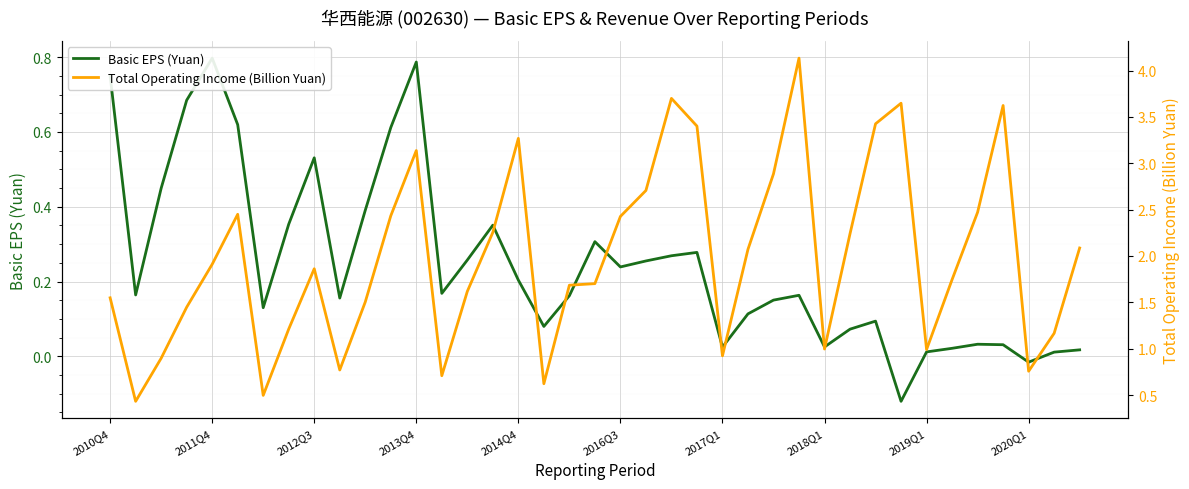

Where does the Total Operating Income (Billion Yuan) series first go above 1?

2010Q4